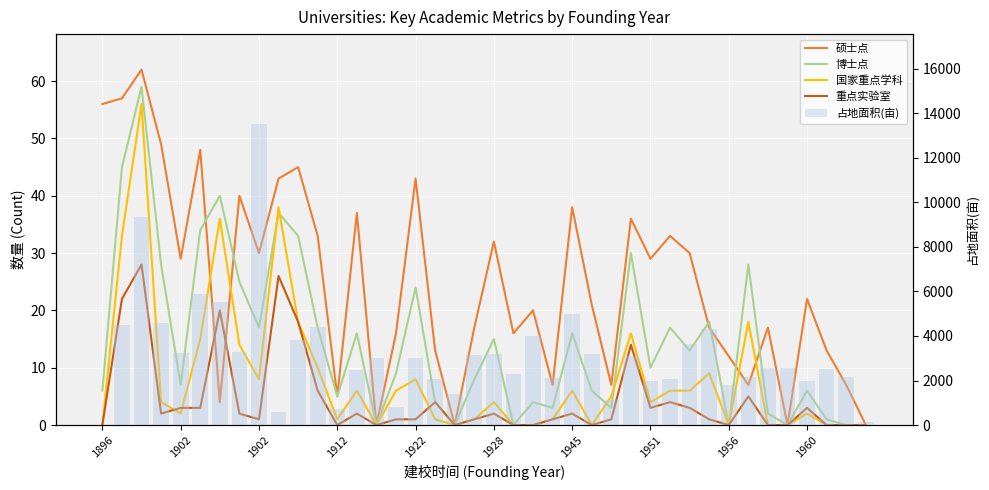

At which label does 博士点 reach its peak?

1902